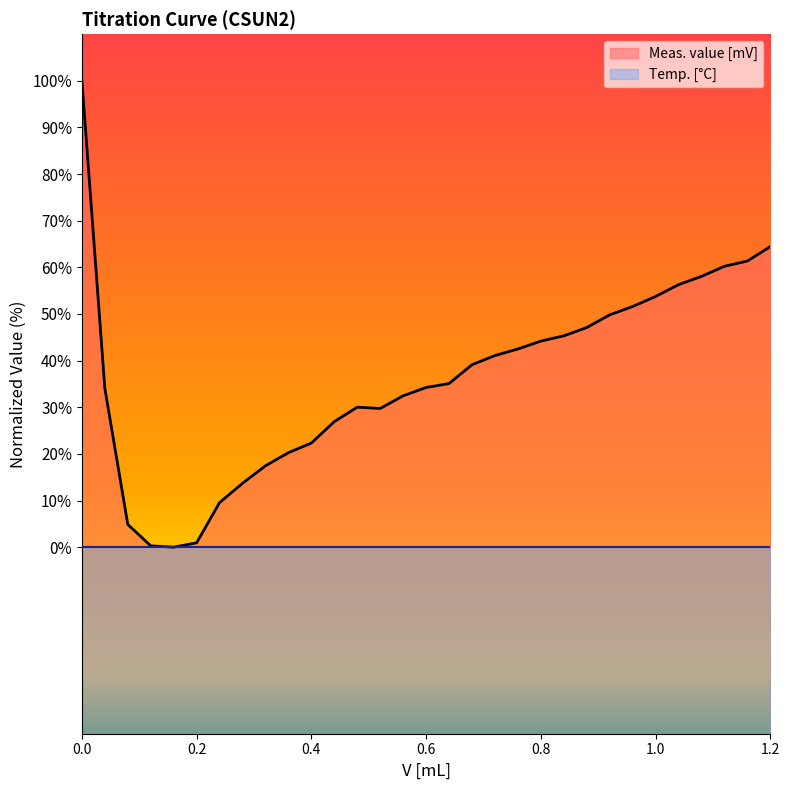

What is the approximate value at 0.36?

20.3